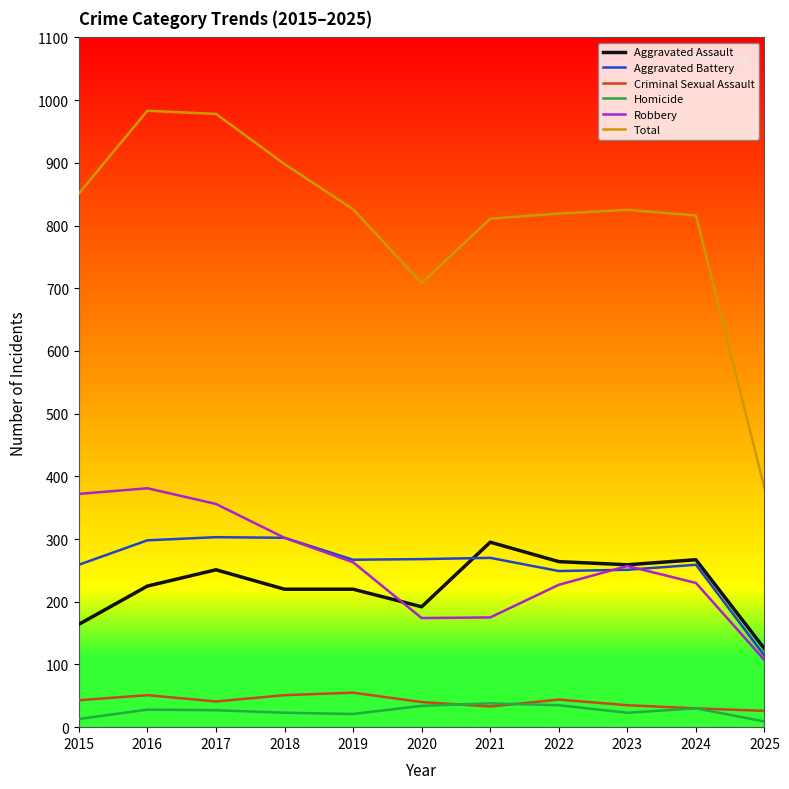

True or false: Aggravated Assault and Homicide intersect in this chart.

False